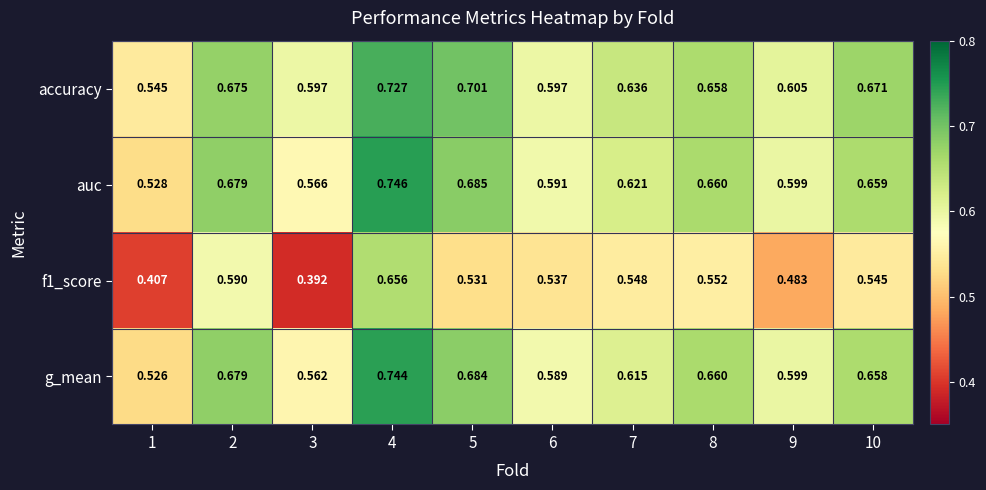

Is the value of g_mean at 2 greater than the value of accuracy at 2?

Yes